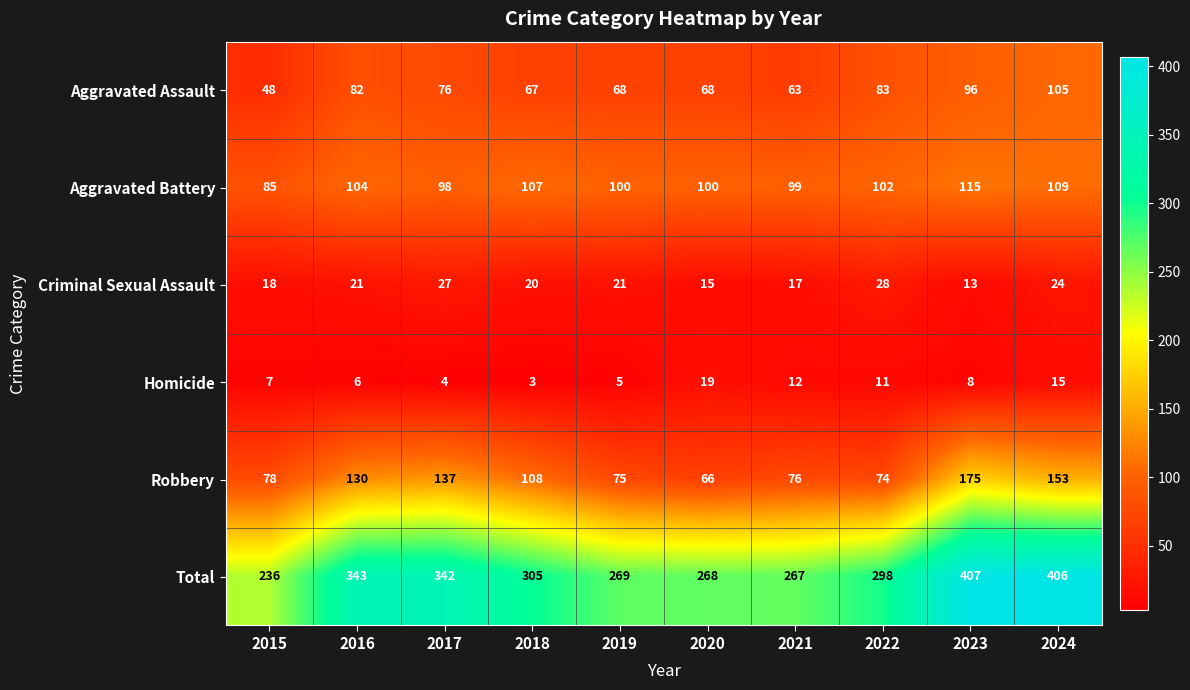

True or false: Aggravated Battery has a value of 42 at 2018.

False